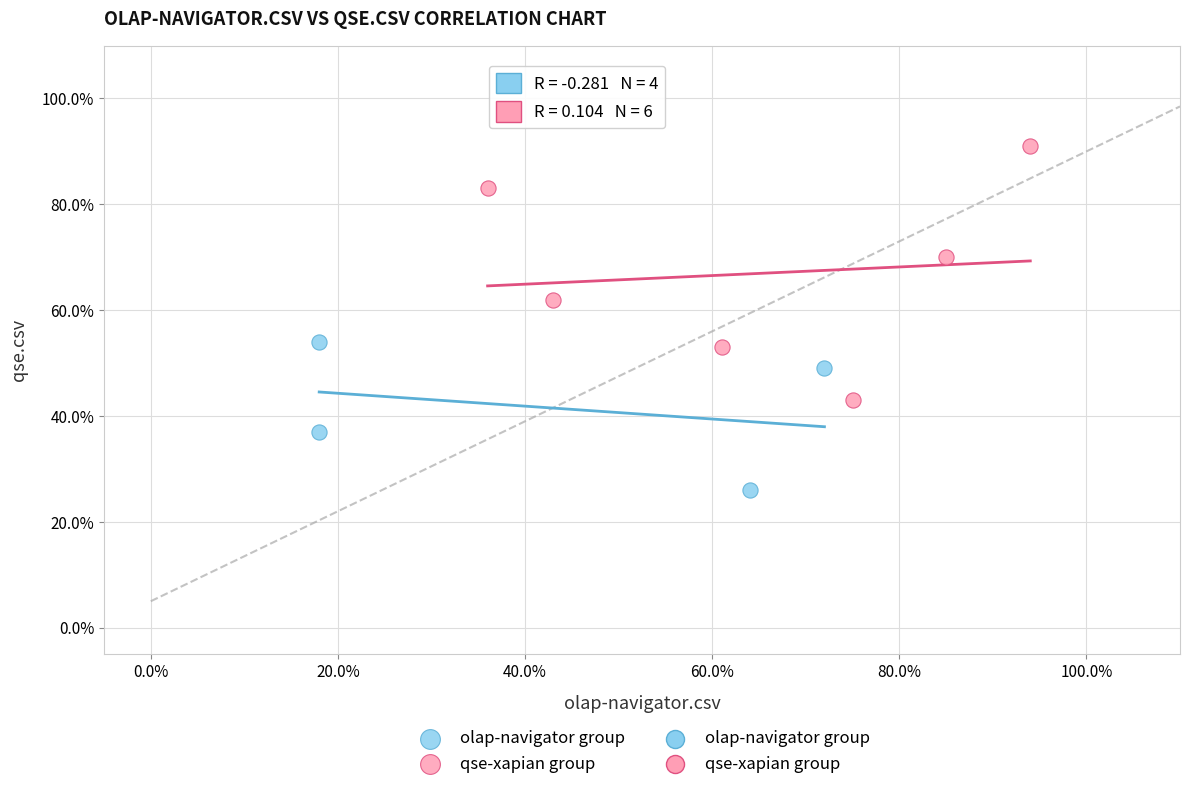

Which series reaches the maximum Y coordinate?

qse-xapian group